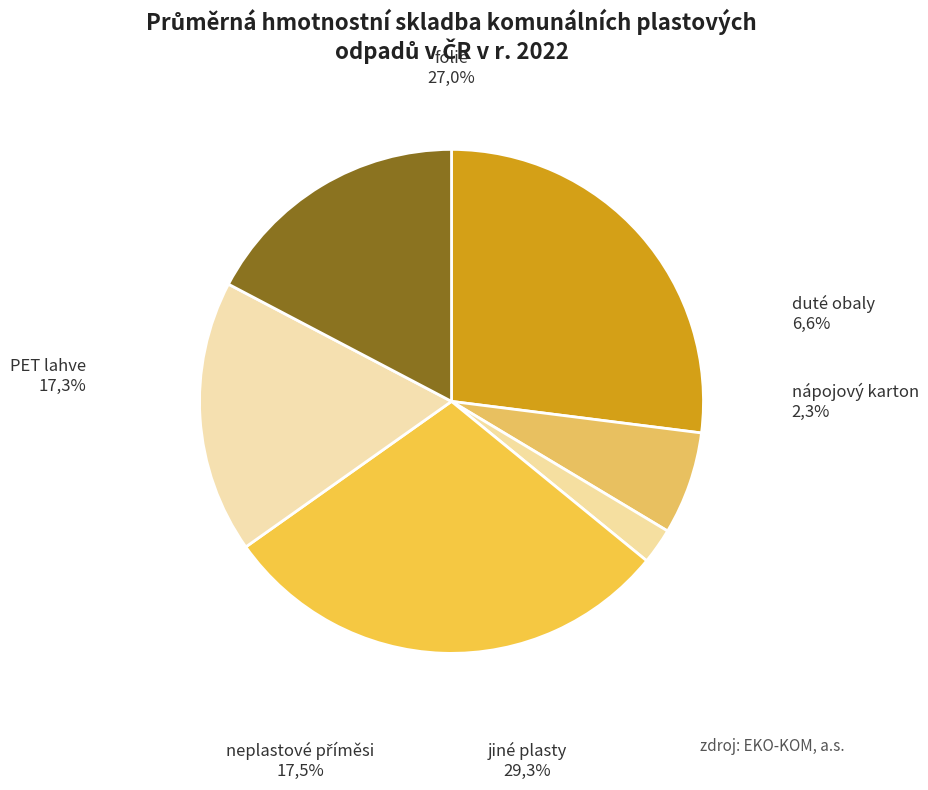

Is it true that 9705 is 8% of the pie?

True